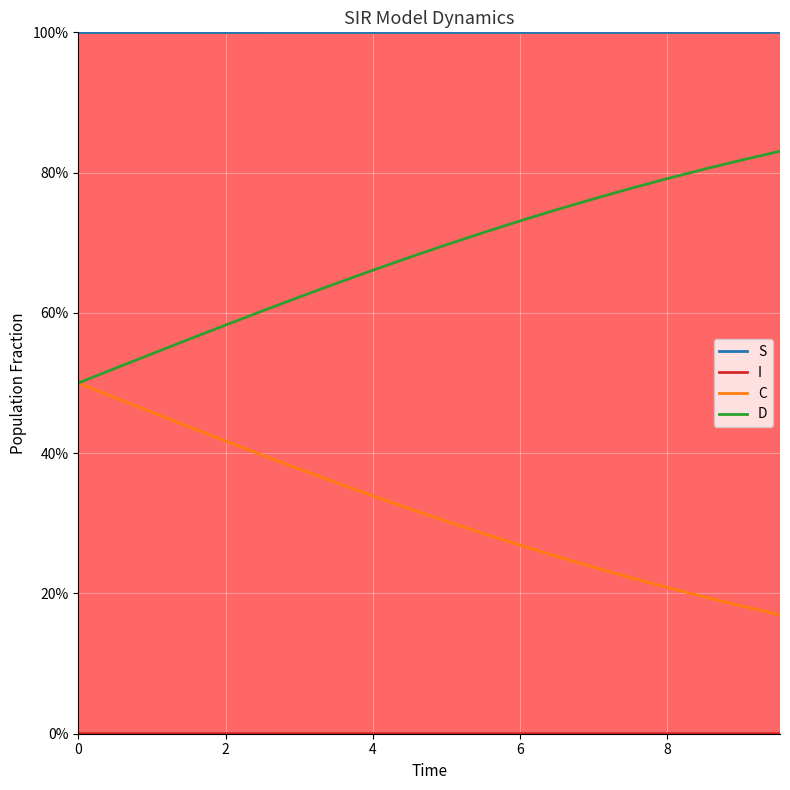

At how many categories does at least one series exceed 0?

20